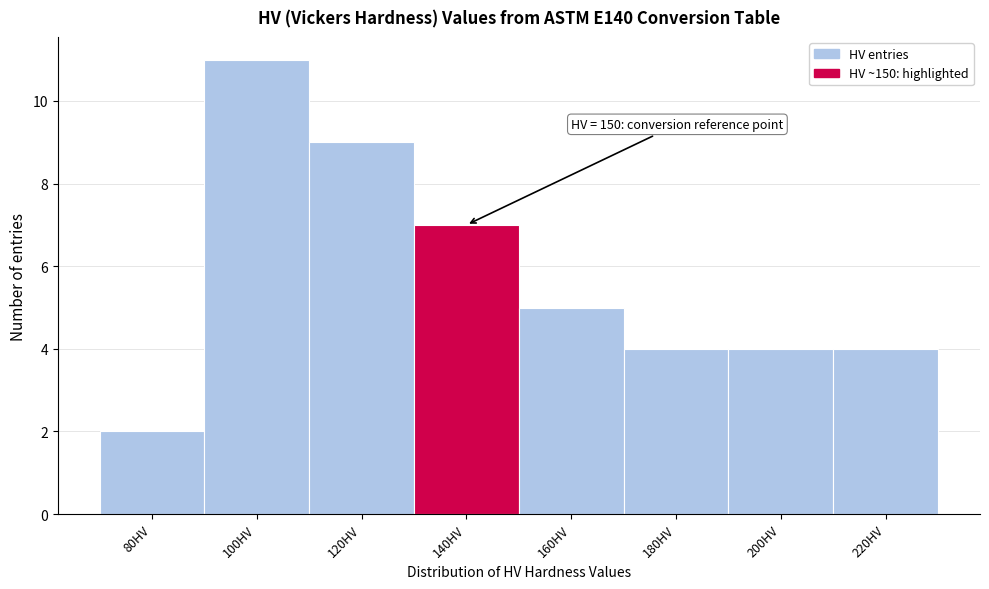

Reading left to right, list all the values displayed in this chart.

2	11	9	7	5	4	4	4